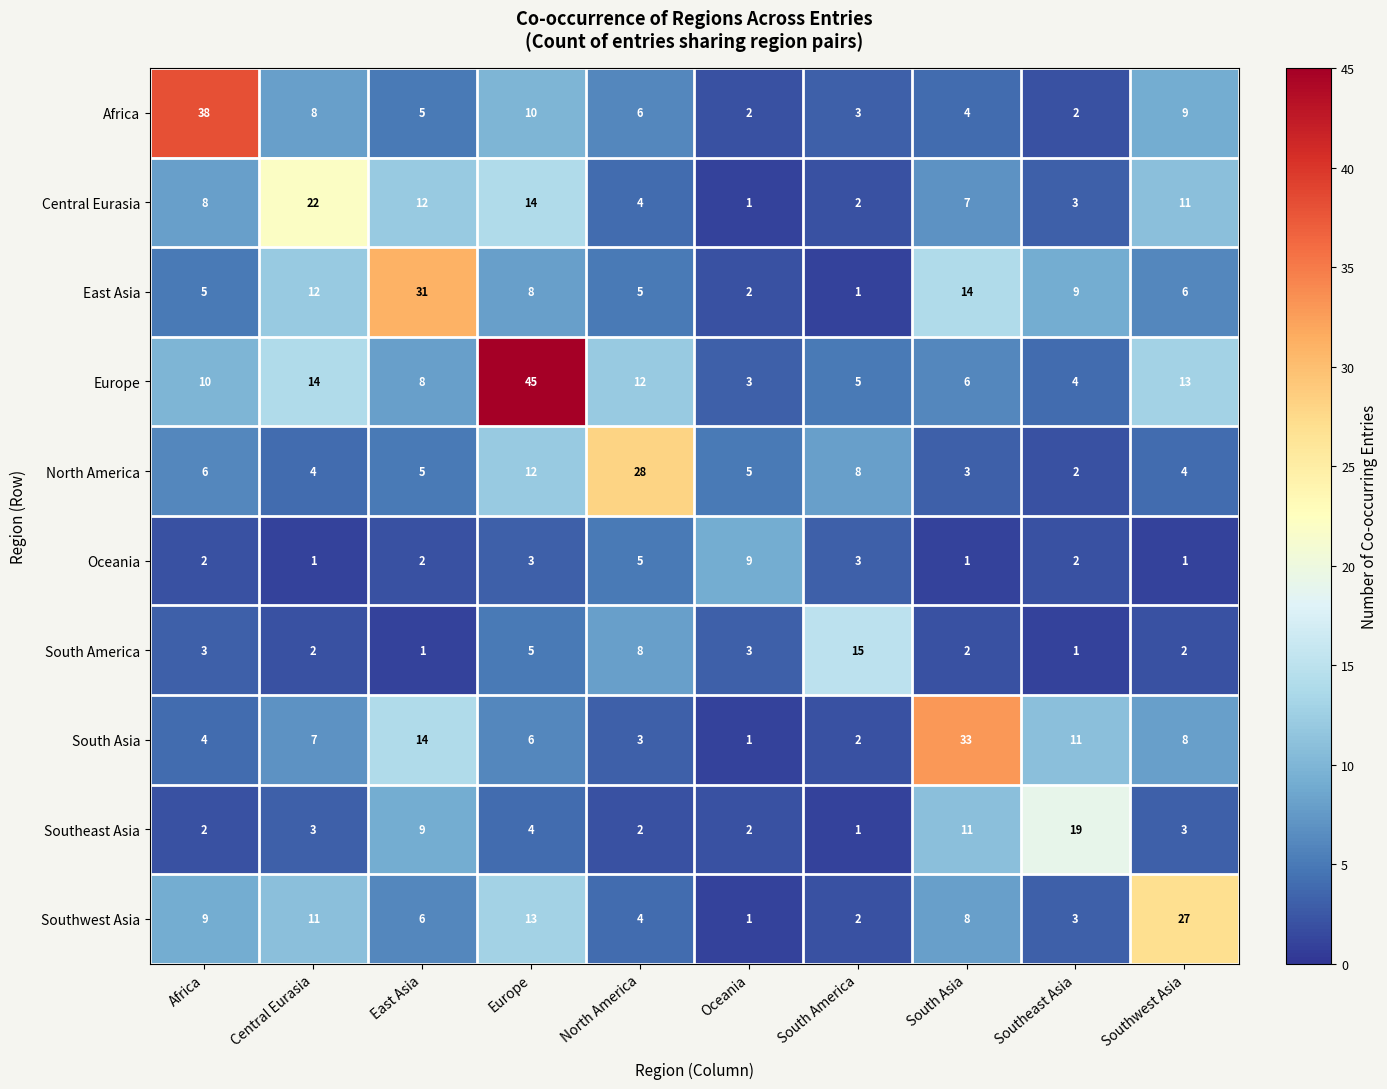

What is the greatest value displayed?

45